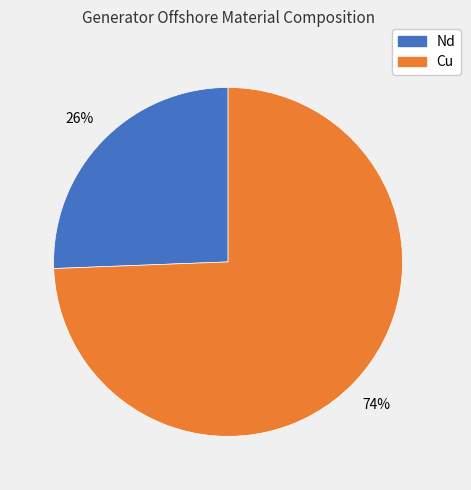

Which slice represents more than half of the pie?

Cu